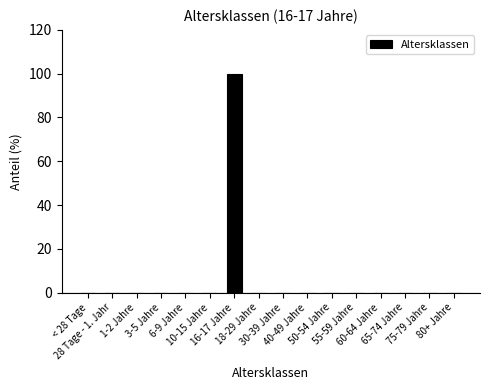

What is the greatest value displayed?

100